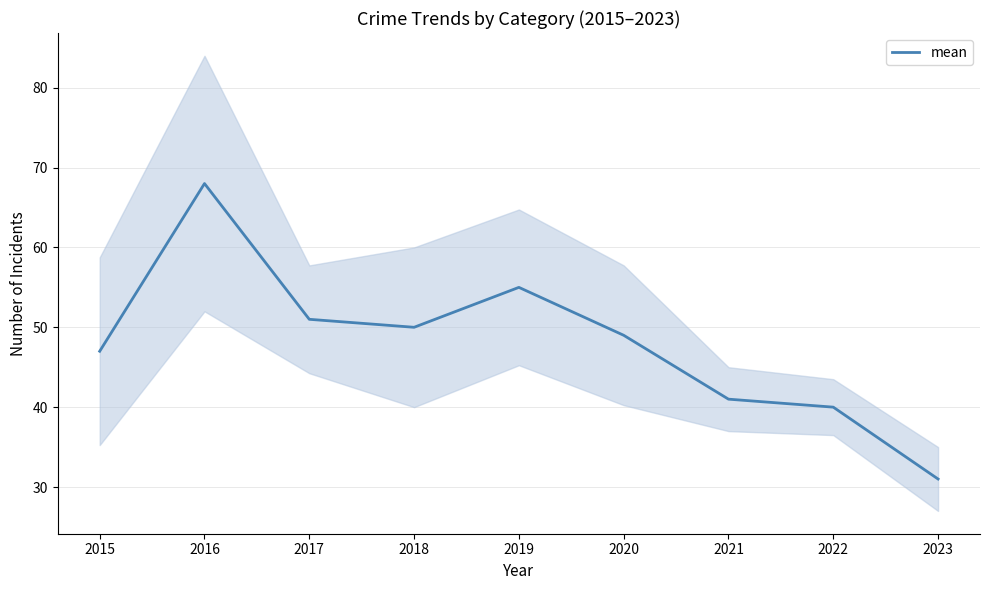

Rank the categories by value from lowest to highest.

2023, 2022, 2021, 2015, 2020, 2018, 2017, 2019, 2016